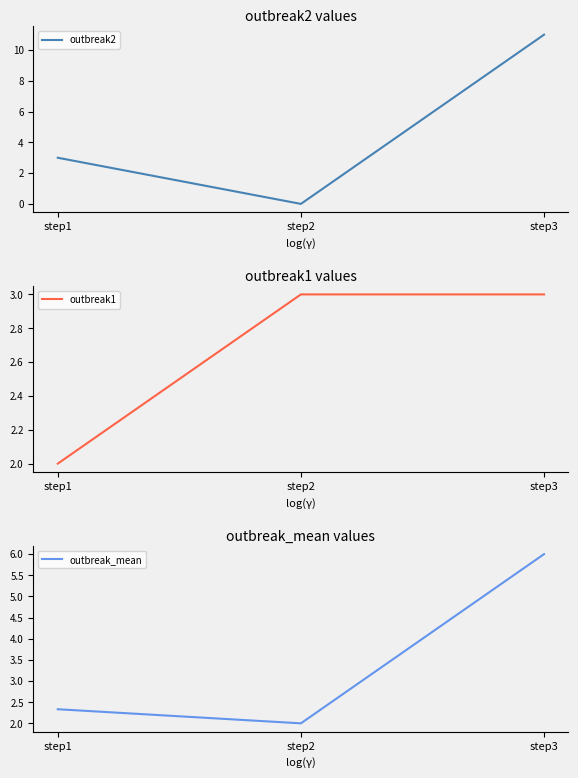

At which category does the chart reach its peak across all series?

step3